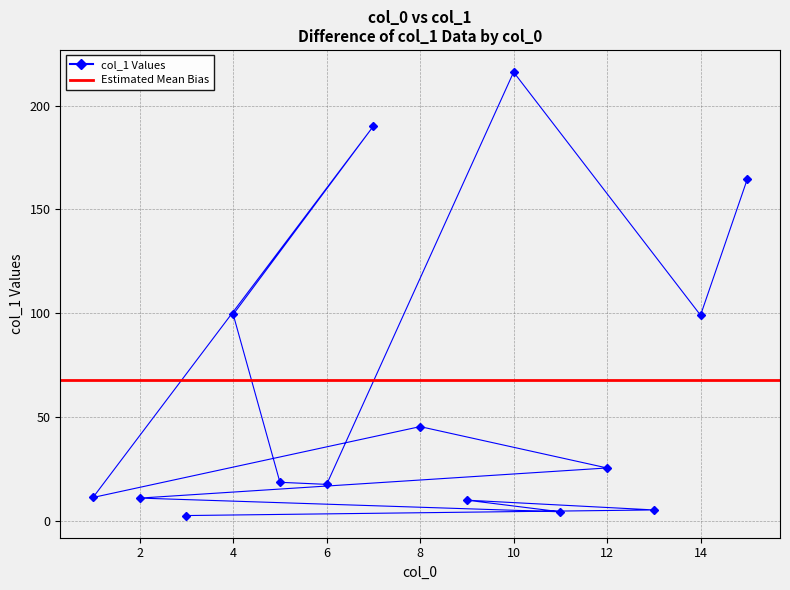

At which category does the data reach its first local valley?

11